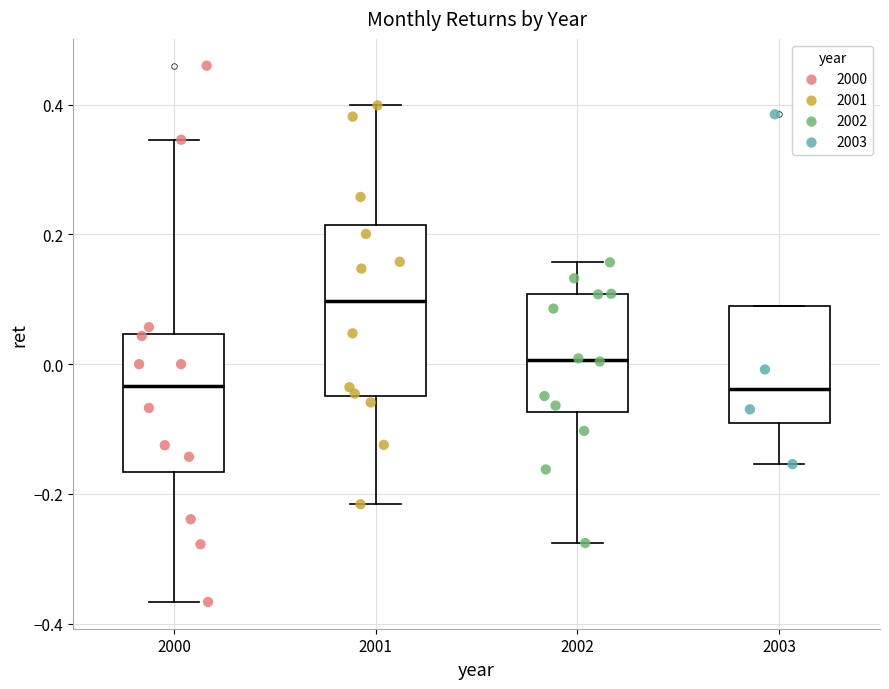

Which box is the tallest, from its lower edge to its upper edge?

2001